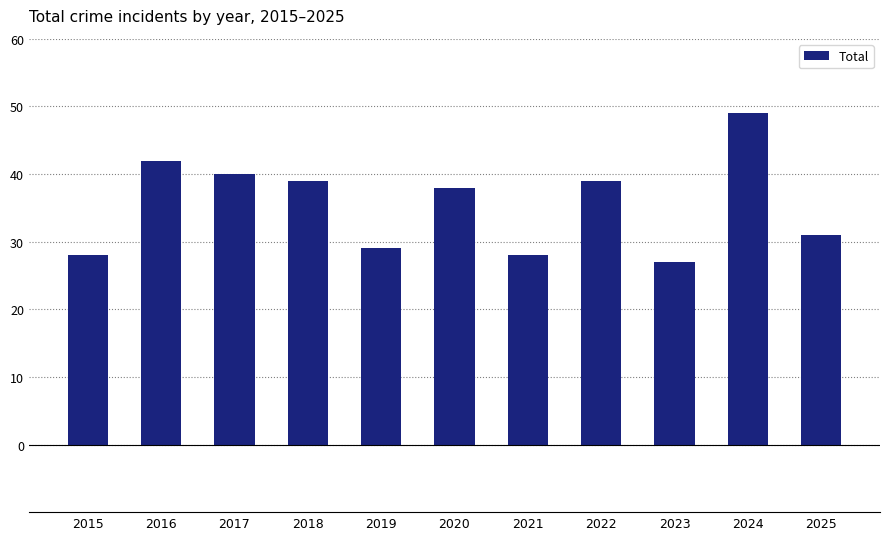

What is the approximate value at 2022, to the nearest 10?

40